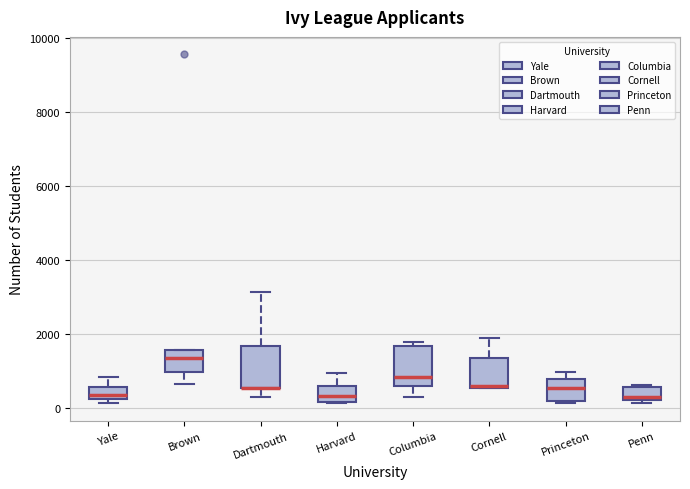

Reading left to right, read every box against the y-axis: the position of its median line, the range the box covers, and the ends of its whiskers. The values are not printed on the chart, so give them approximately, as read against the axis.

Yale: median 400, box 200 to 600, whiskers 200 (just below the box's lower edge) to 800
Brown: median 1400, box 1000 to 1600, whiskers 600 to 1600
Dartmouth: median 600 (drawn on the box's lower edge), box 600 to 1600, whiskers 400 to 3200
Harvard: median 400, box 200 to 600, whiskers 200 to 1000
Columbia: median 800, box 600 to 1600, whiskers 400 to 1800
Cornell: median 600 (just above the box's lower edge), box 600 to 1400, whiskers 600 to 1800
Princeton: median 600, box 200 to 800, whiskers 200 to 1000
Penn: median 400, box 200 to 600, whiskers 200 (just below the box's lower edge) to 600 (just above the box's upper edge)